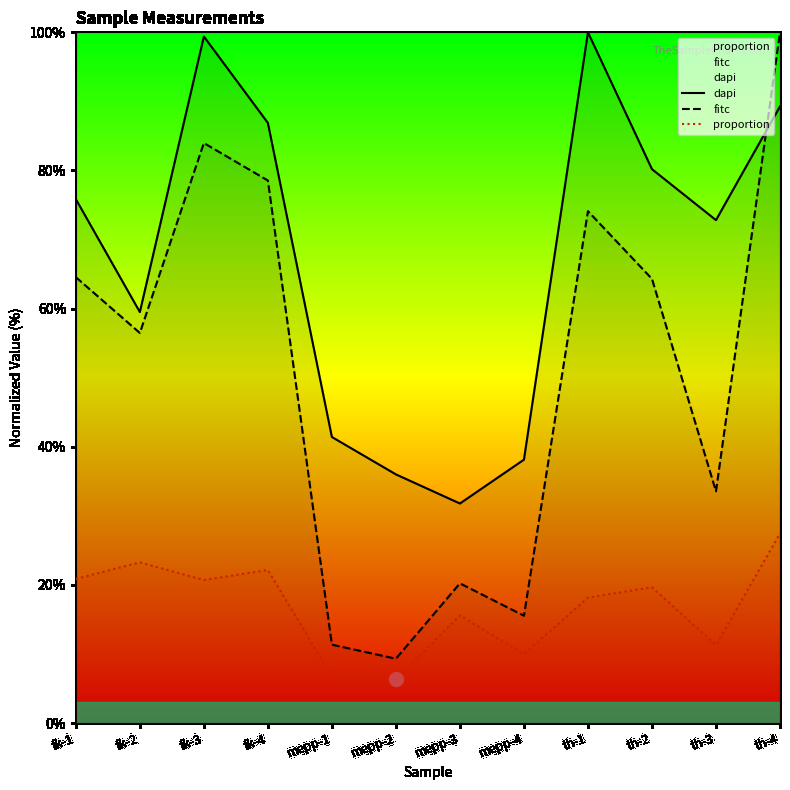

Is this an area chart (filled region under the line)?

No